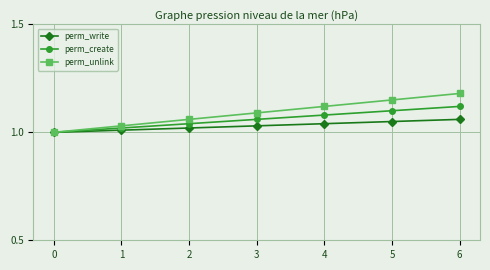

True or false: perm_unlink and perm_create cross at least once.

False